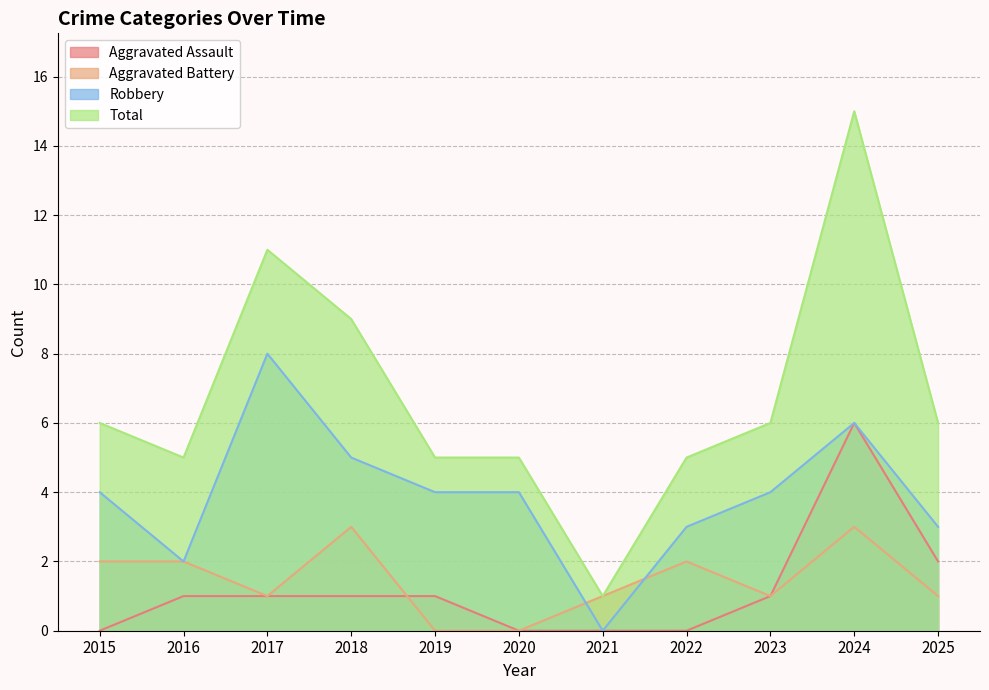

Reading left to right, list all the values displayed in this chart.

Aggravated Assault: 2015=0	2016=1	2017=1	2018=1	2019=1	2020=0	2021=0	2022=0	2023=1	2024=6	2025=2
Aggravated Battery: 2015=2	2016=2	2017=1	2018=3	2019=0	2020=0	2021=1	2022=2	2023=1	2024=3	2025=1
Robbery: 2015=4	2016=2	2017=8	2018=5	2019=4	2020=4	2021=0	2022=3	2023=4	2024=6	2025=3
Total: 2015=6	2016=5	2017=11	2018=9	2019=5	2020=5	2021=1	2022=5	2023=6	2024=15	2025=6